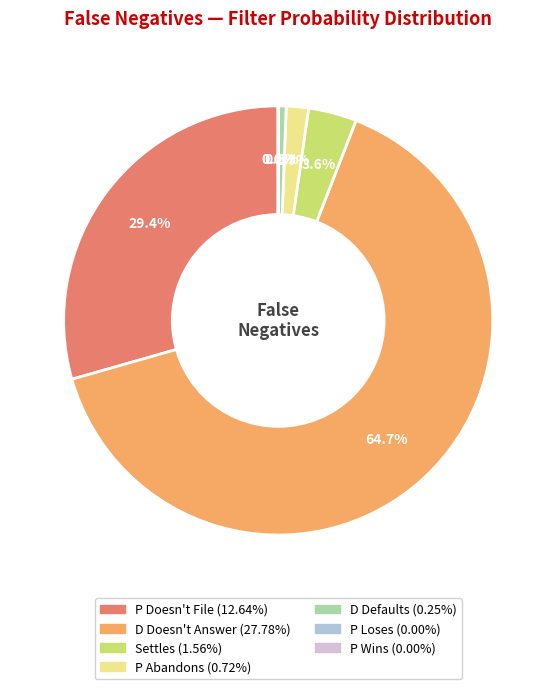

Which category accounts for the majority?

D Doesn't Answer